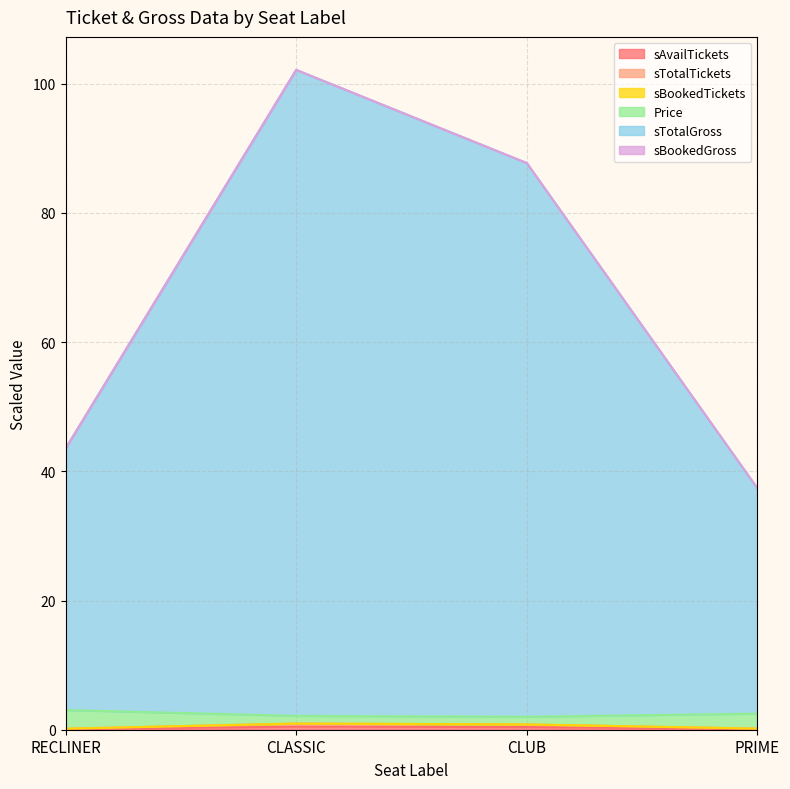

List the labels in order of sTotalTickets value, largest first.

CLASSIC, CLUB, PRIME, RECLINER